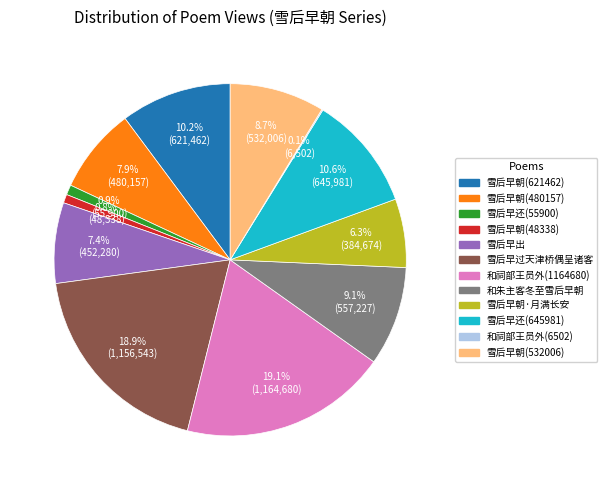

Is there a majority slice in this chart?

No